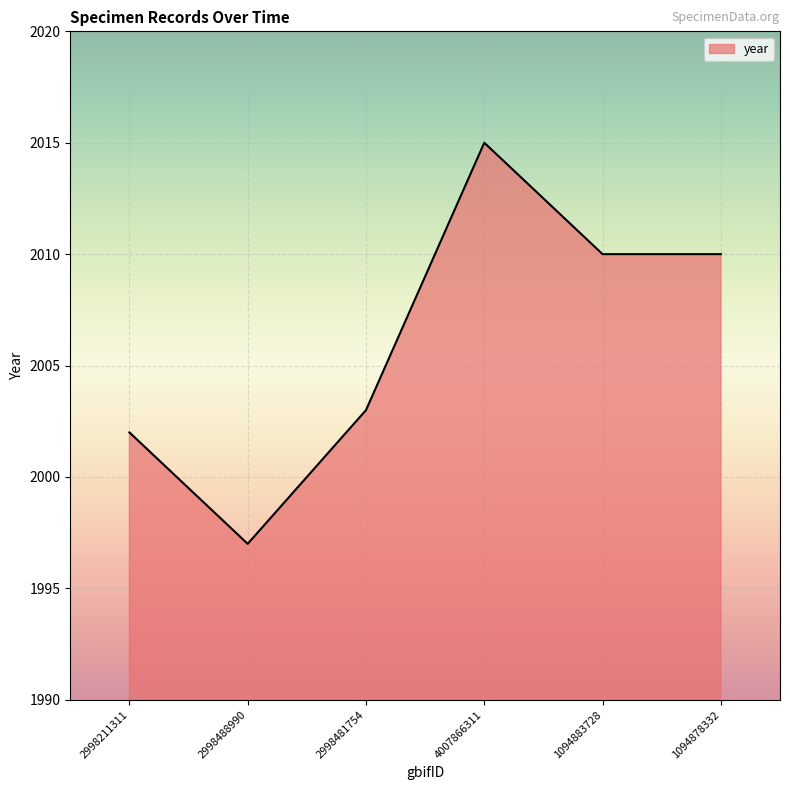

What is the average value?

2006